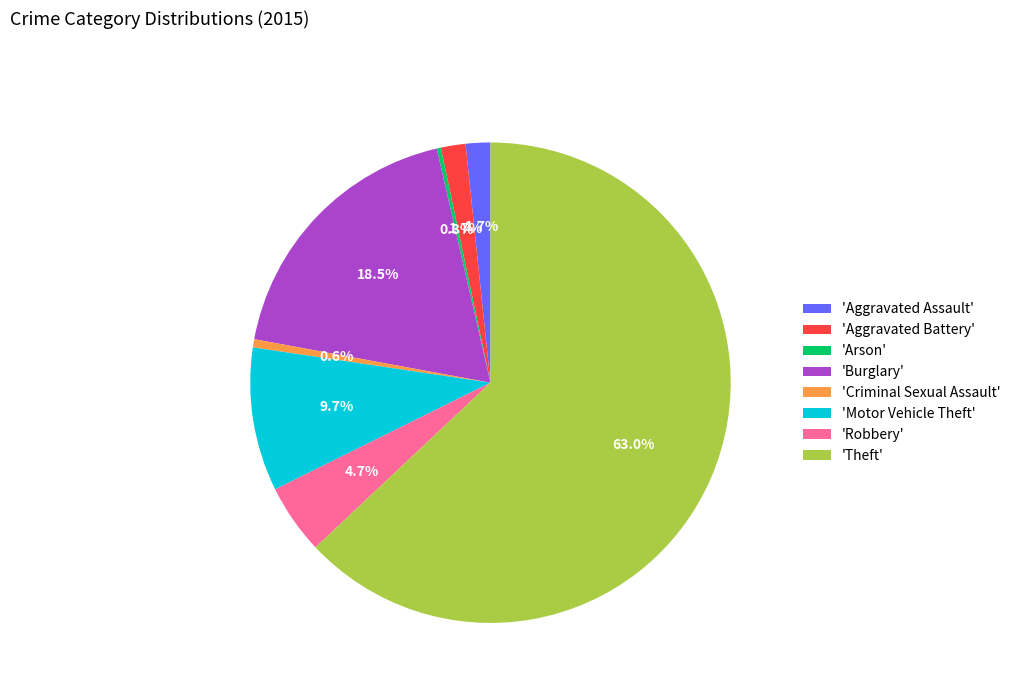

Which has a higher value, 'Burglary' or 'Theft'?

'Theft'